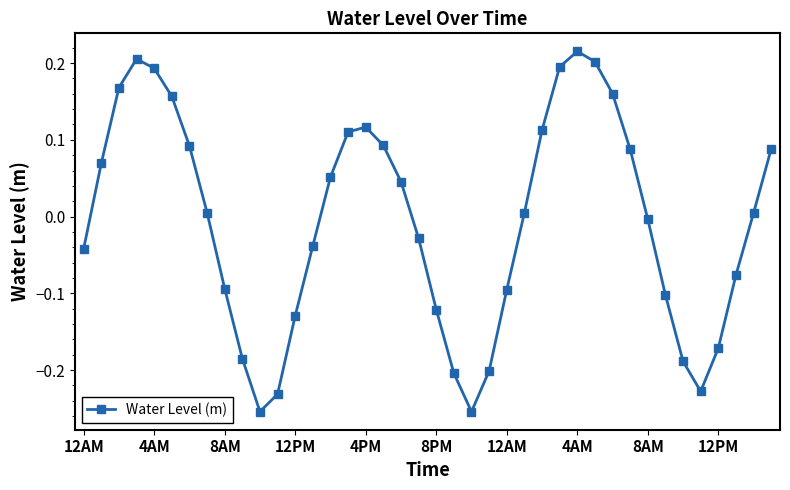

How many points are lower than both their immediate neighbors (excluding endpoints)?

3